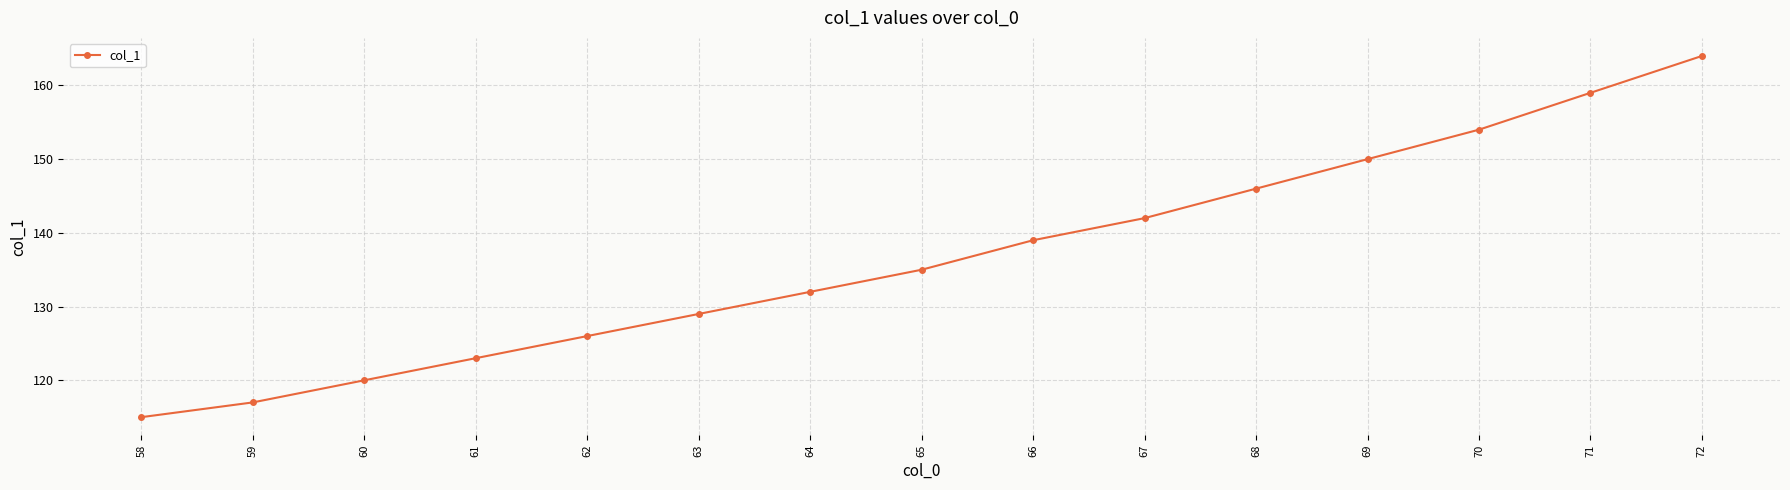

What is the difference between the maximum and minimum values?

49